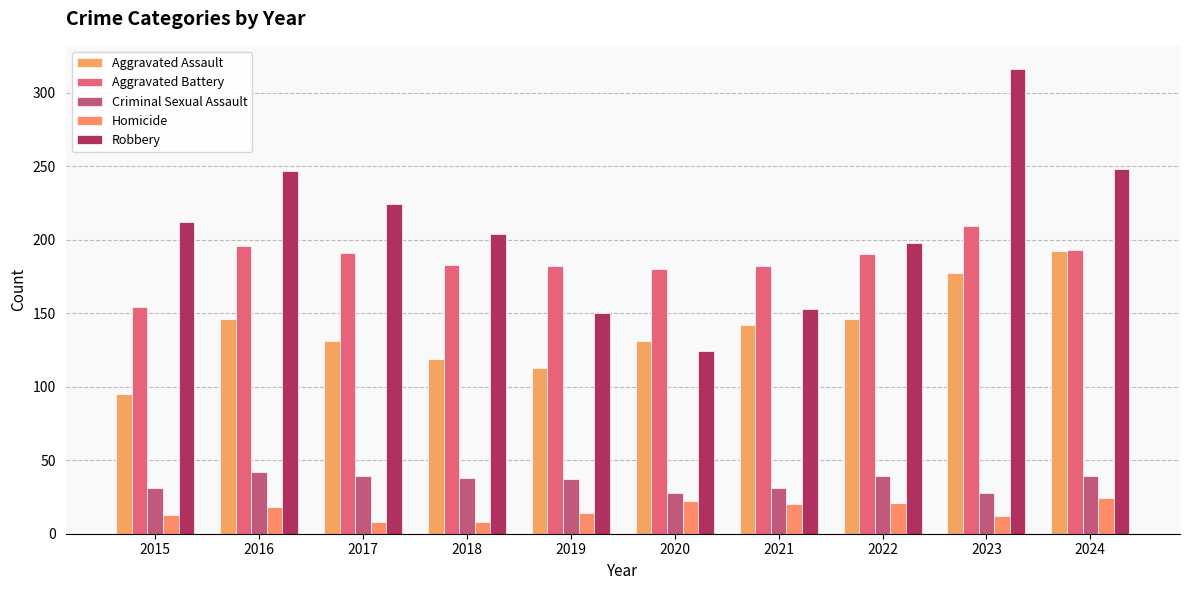

What is the total value across all series at 2015?

505